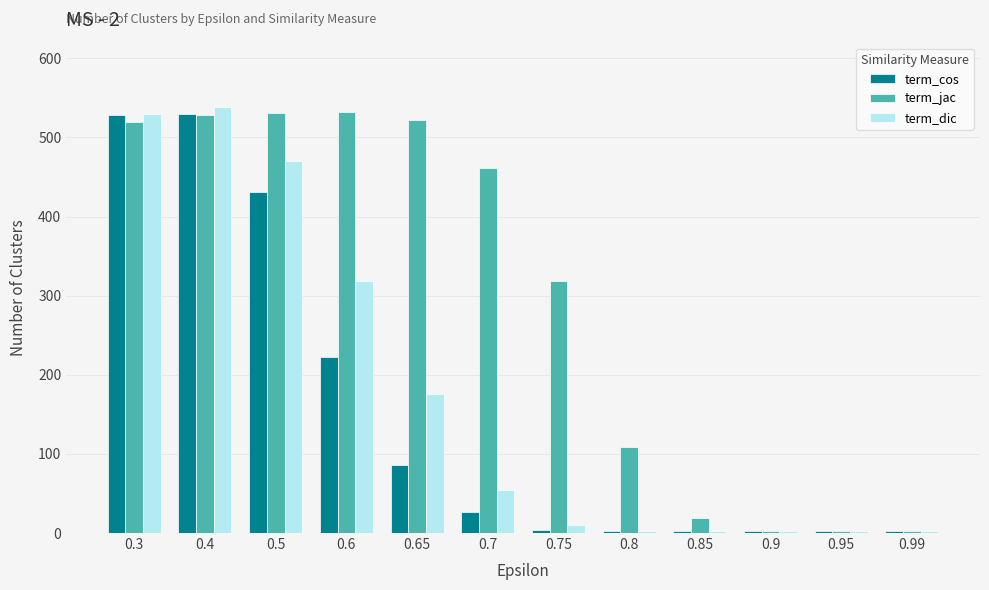

What is the average value of the term_cos series?

153